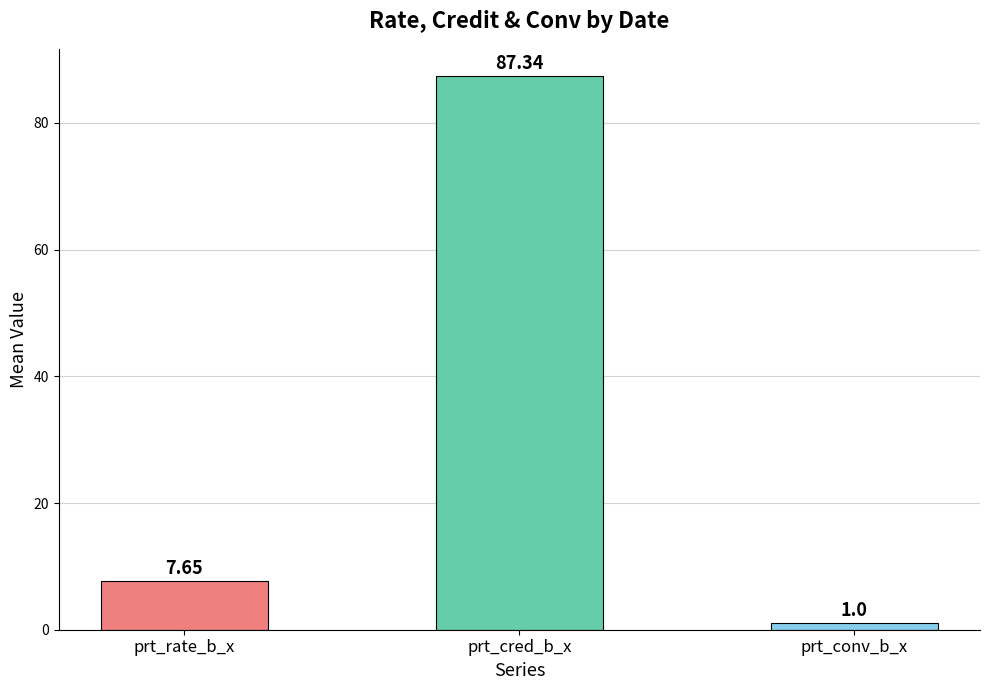

Which label corresponds to the largest value in the chart?

prt_cred_b_x